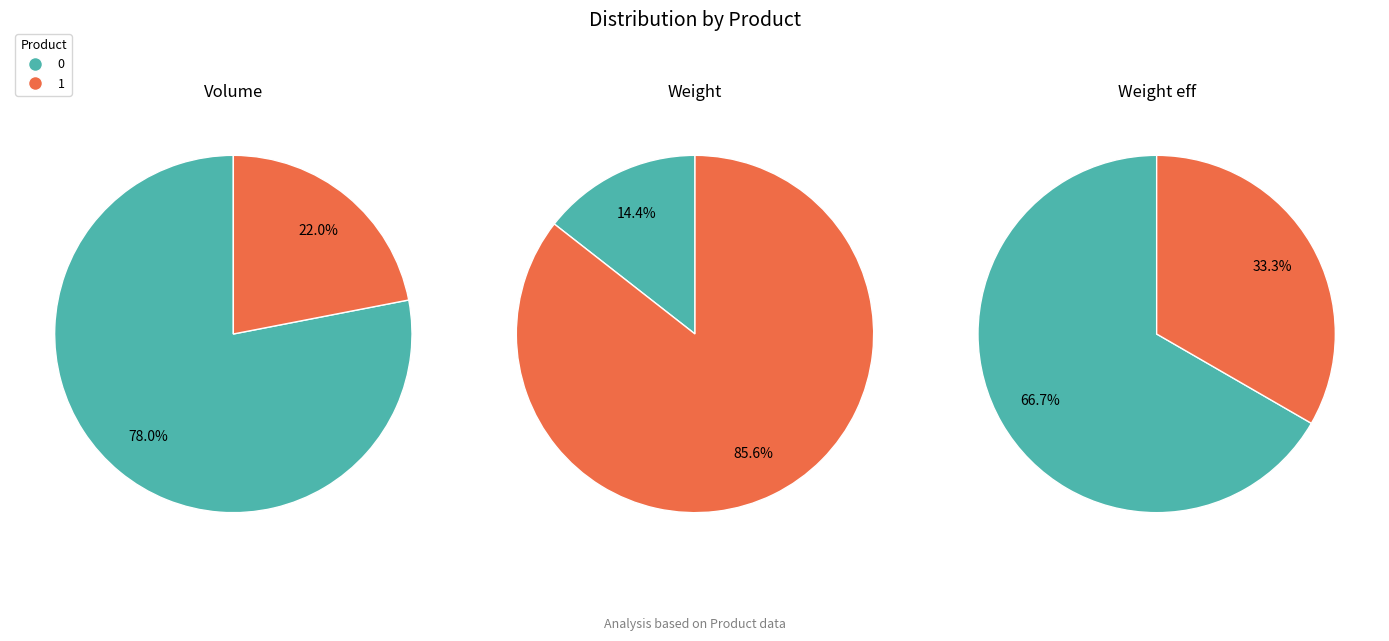

To the nearest percent, what portion does 0 represent?

67%